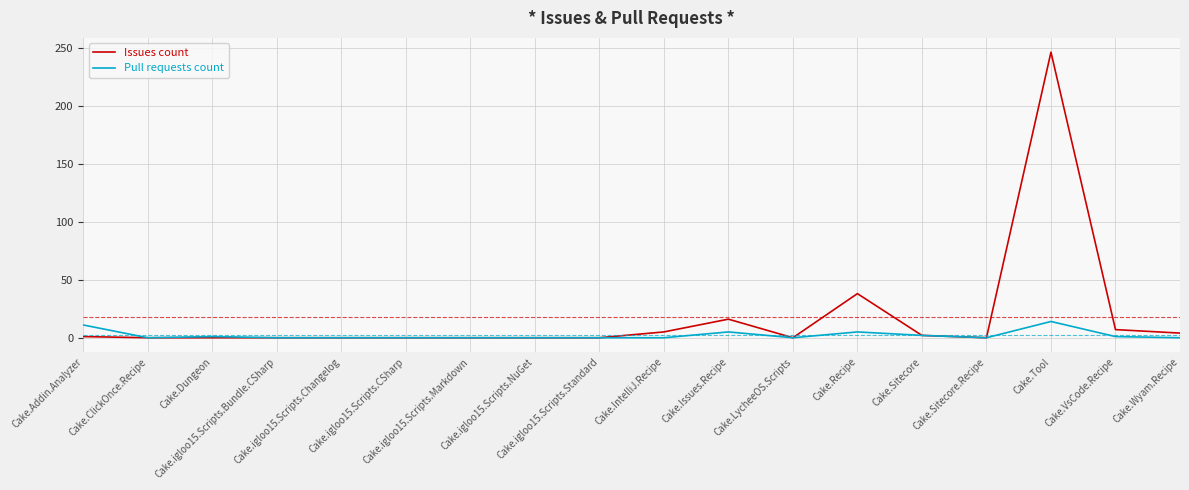

Which series has the largest total across all categories?

Issues count